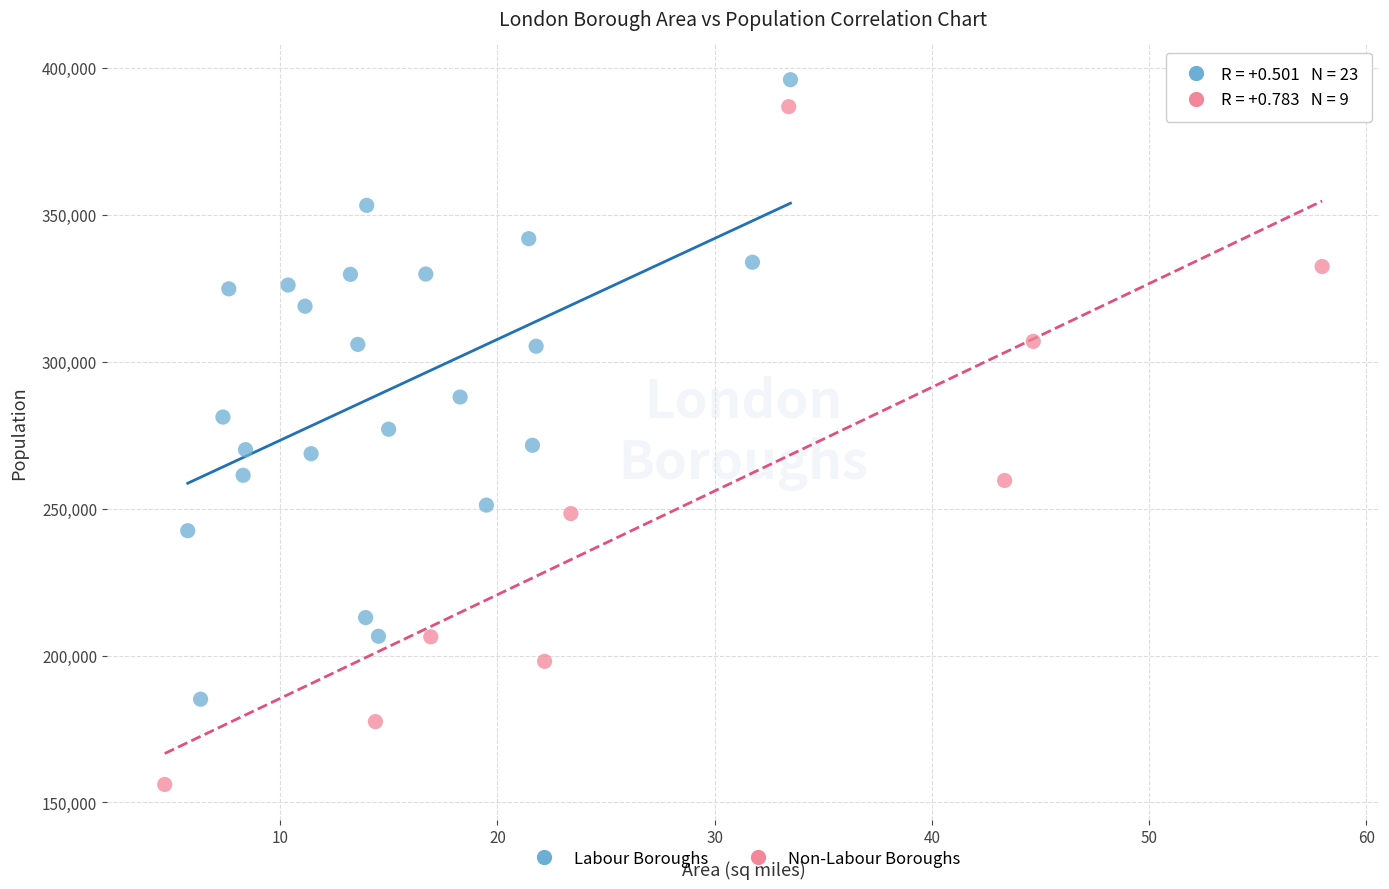

Which series contains the lowest Y value?

Non-Labour Boroughs